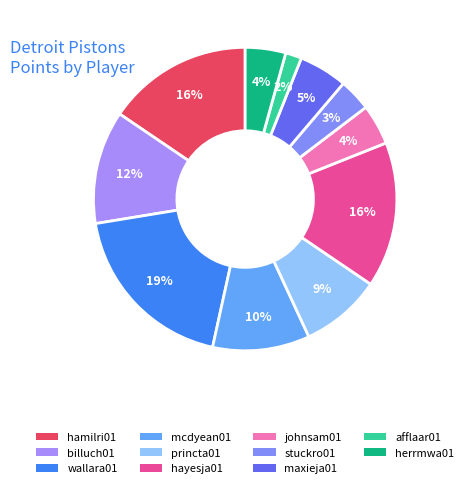

What percentage is the mcdyean01 slice, to the nearest percent?

10%